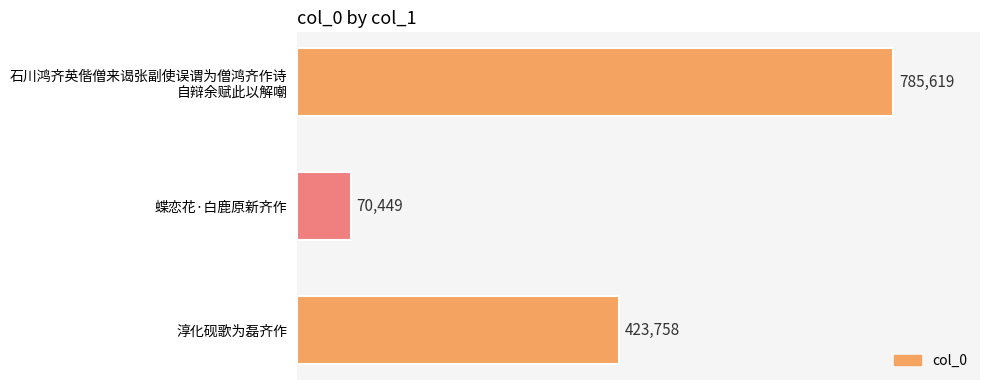

What is the ratio of the value at 淳化砚歌为磊齐作 to the value at 蝶恋花·白鹿原新齐作?

6.0